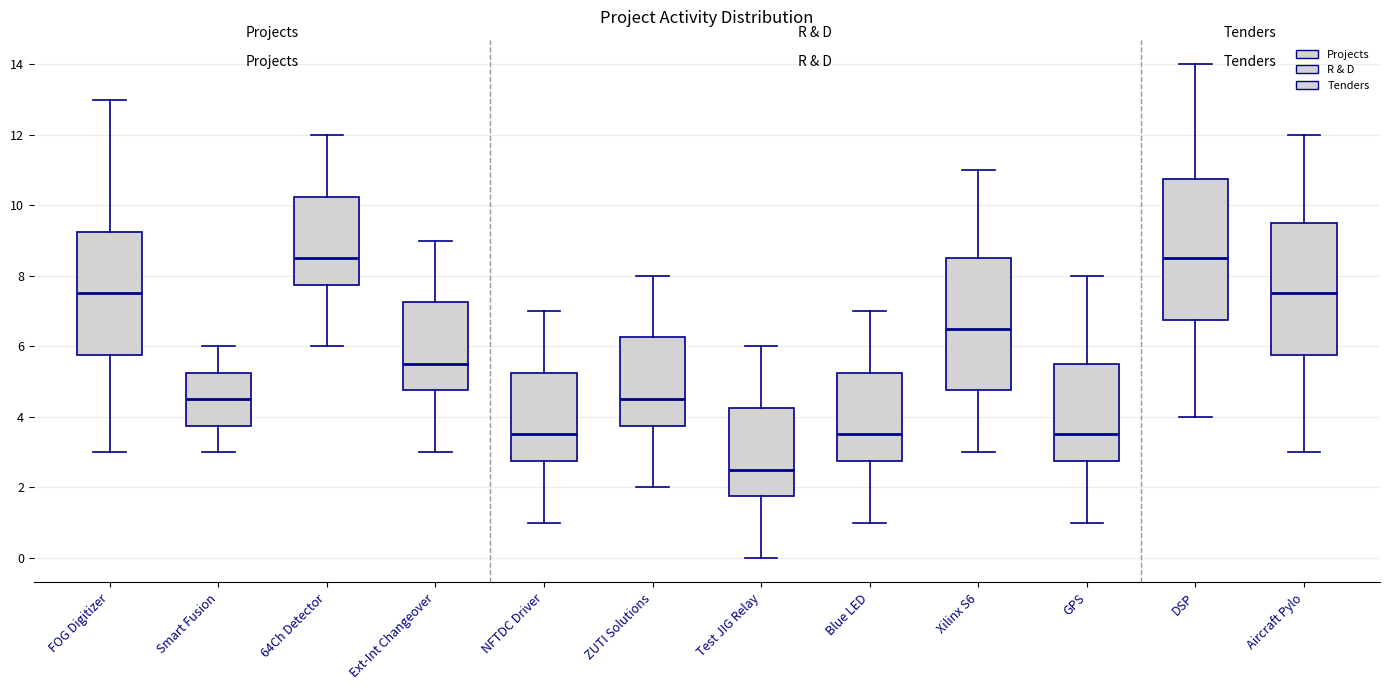

Reading left to right, transcribe this box plot: for each box, give where its median line is, the range the box spans, and where its two whiskers end, as read against the y-axis. The values are not printed on the chart, so give them approximately, as read against the axis.

FOG Digitizer: median 7.6, box 5.8 to 9.2, whiskers 3.0 to 13.0
Smart Fusion: median 4.6, box 3.8 to 5.2, whiskers 3.0 to 6.0
64Ch Detector: median 8.6, box 7.8 to 10.2, whiskers 6.0 to 12.0
Ext-Int Changeover: median 5.6, box 4.8 to 7.2, whiskers 3.0 to 9.0
NFTDC Driver: median 3.6, box 2.8 to 5.2, whiskers 1.0 to 7.0
ZUTI Solutions: median 4.6, box 3.8 to 6.2, whiskers 2.0 to 8.0
Test JIG Relay: median 2.6, box 1.8 to 4.2, whiskers 0.0 to 6.0
Blue LED: median 3.6, box 2.8 to 5.2, whiskers 1.0 to 7.0
Xilinx S6: median 6.6, box 4.8 to 8.6, whiskers 3.0 to 11.0
GPS: median 3.6, box 2.8 to 5.6, whiskers 1.0 to 8.0
DSP: median 8.6, box 6.8 to 10.8, whiskers 4.0 to 14.0
Aircraft Pylo: median 7.6, box 5.8 to 9.6, whiskers 3.0 to 12.0